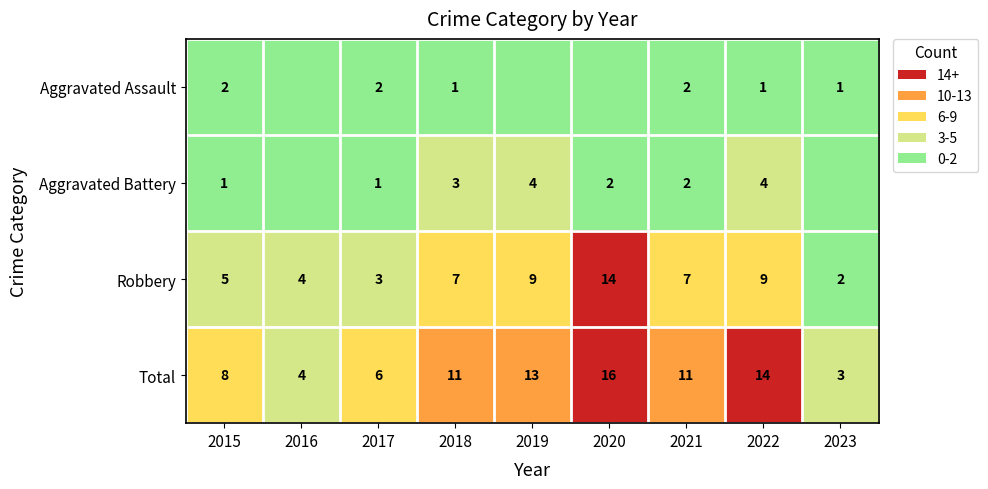

Read the Total value at 2016.

4